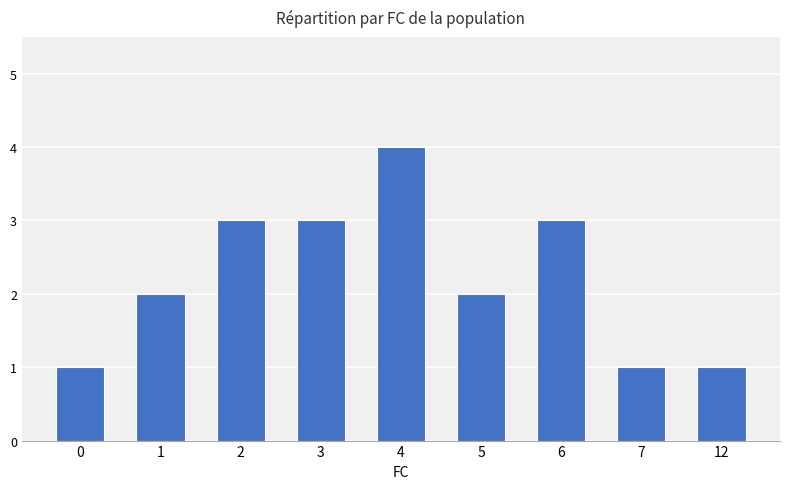

The chart shows a value of 2 at 5. True or false?

True